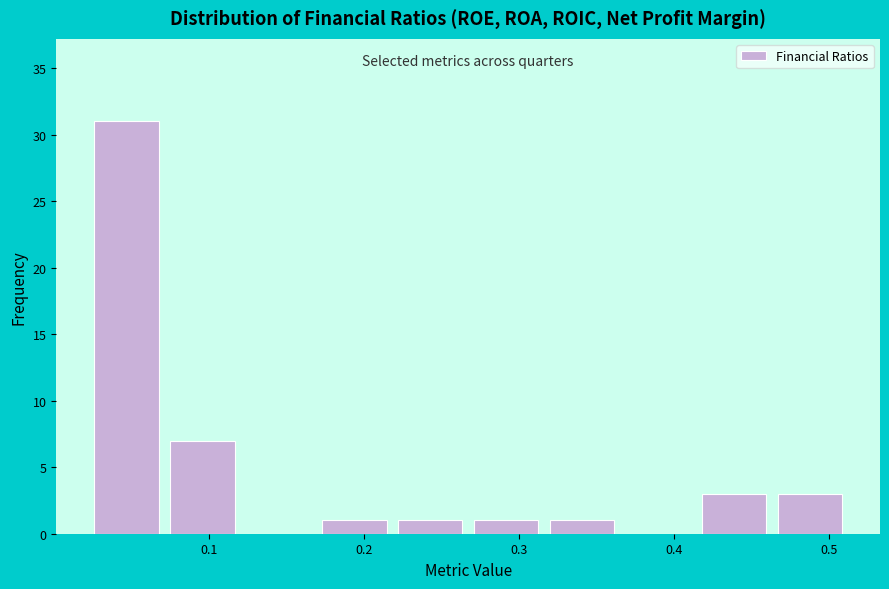

Reading left to right, list every bar in this chart as the range it spans on the x-axis followed by its height. Neither the bar edges nor the heights are printed on the chart, so give them approximately, as read against the axes.

0.02 to 0.07: 31
0.07 to 0.12: 7
0.12 to 0.17: 0
0.17 to 0.22: 1
0.22 to 0.27: 1
0.27 to 0.32: 1
0.32 to 0.36: 1
0.36 to 0.41: 0
0.41 to 0.46: 3
0.46 to 0.51: 3